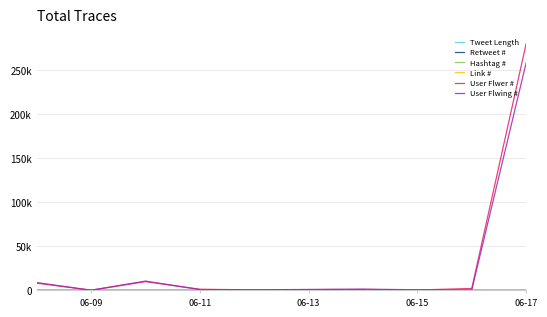

True or false: User Flwer # and Retweet # cross at least once.

False